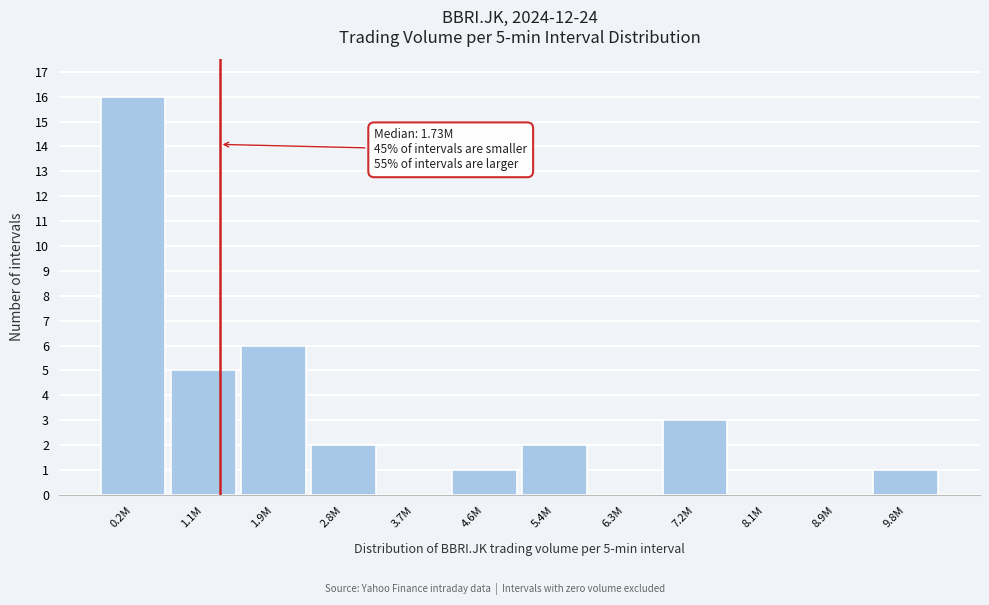

Reading right to left, list all the values displayed in this chart.

9.8M=1	8.9M=0	8.1M=0	7.2M=3	6.3M=0	5.4M=2	4.6M=1	3.7M=0	2.8M=2	1.9M=6	1.1M=5	0.2M=16